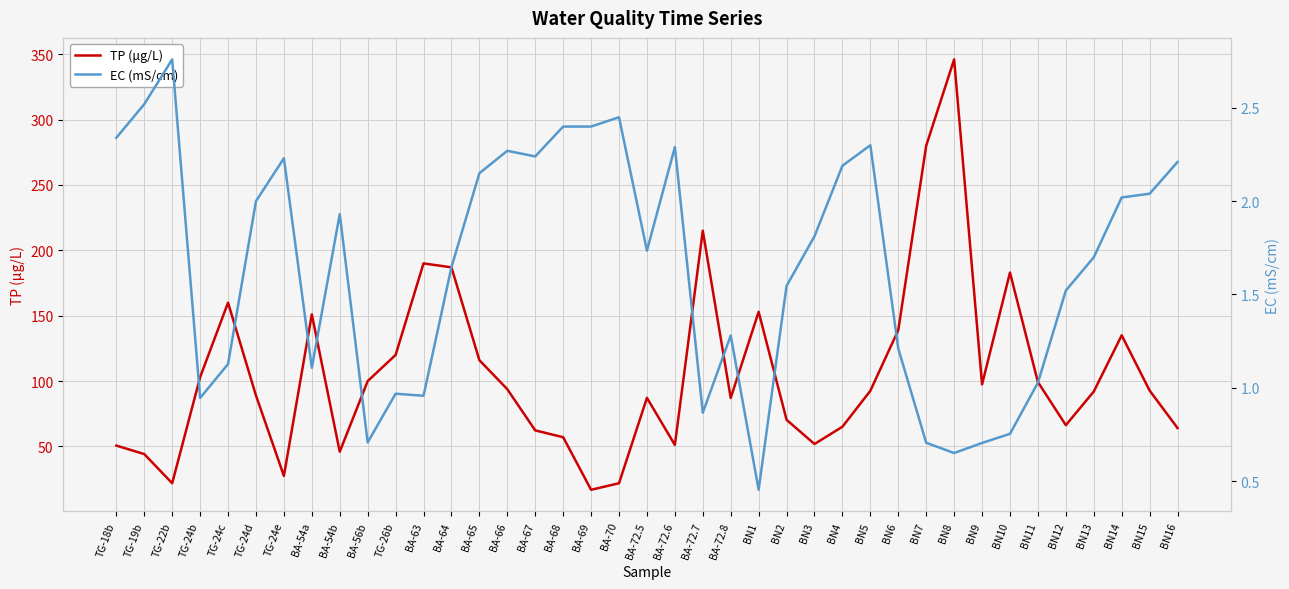

List the labels in order of TP (μg/L) value, smallest first.

BA-69, TG-22b, BA-70, TG-24e, TG-19b, BA-54b, TG-18b, BA-72.6, BN3, BA-68, BA-67, BN16, BN4, BN12, BN2, BA-72.8, BA-72.5, TG-24d, BN13, BN5, BN15, BA-66, BN9, BN11, BA-56b, TG-24b, BA-65, TG-26b, BN14, BN6, BA-54a, BN1, TG-24c, BN10, BA-64, BA-63, BA-72.7, BN7, BN8